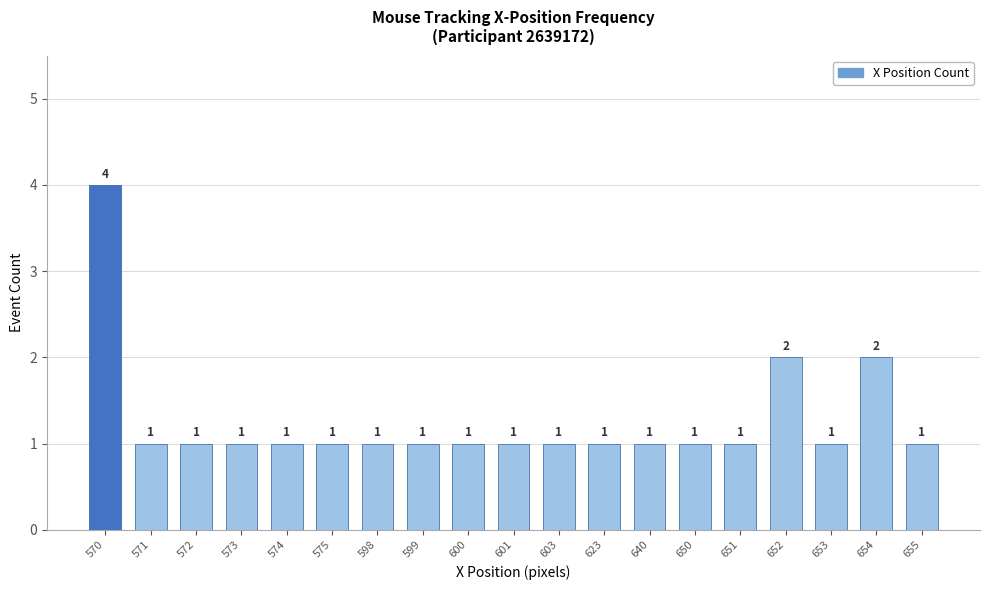

What is the value of the 2nd bar from the left?

1